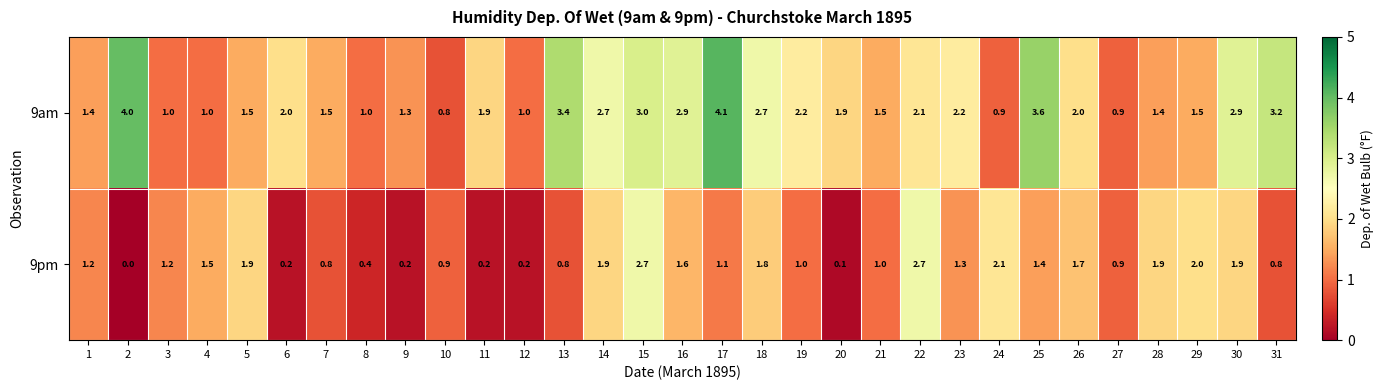

What is the difference between the maximum and minimum values in the 9am series?

3.3